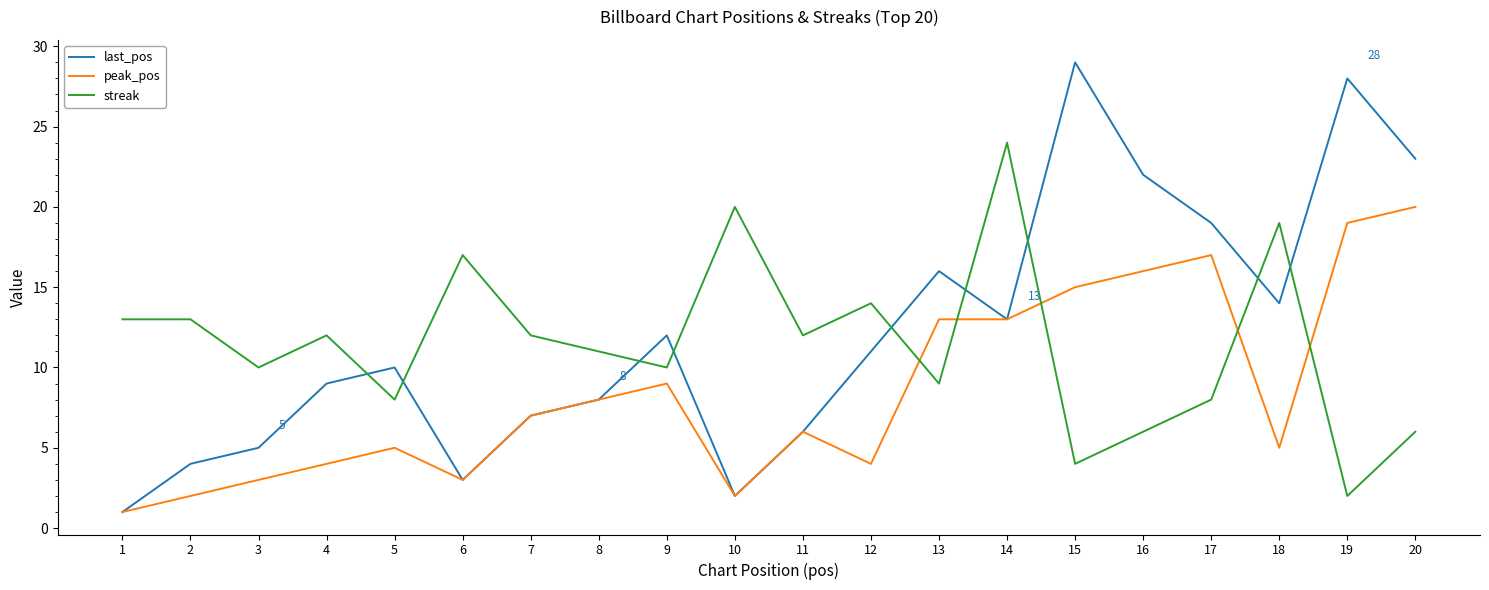

What is the difference between the maximum and minimum values in the peak_pos series?

19